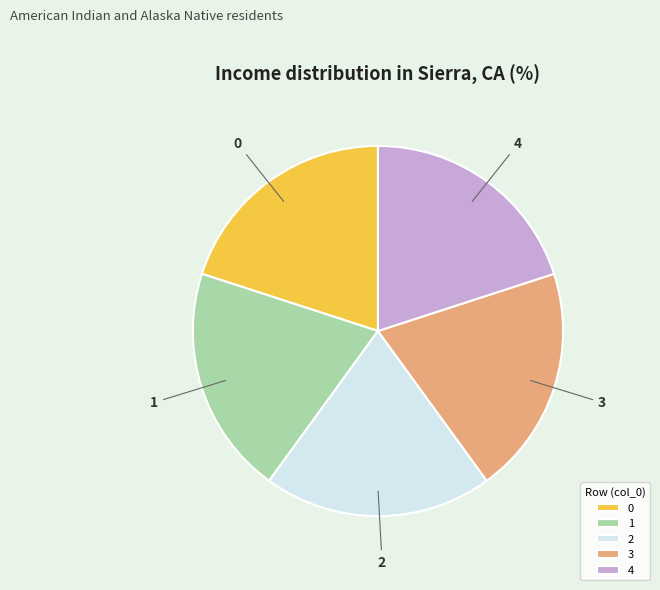

Is it true that 2 is 15% of the pie?

False